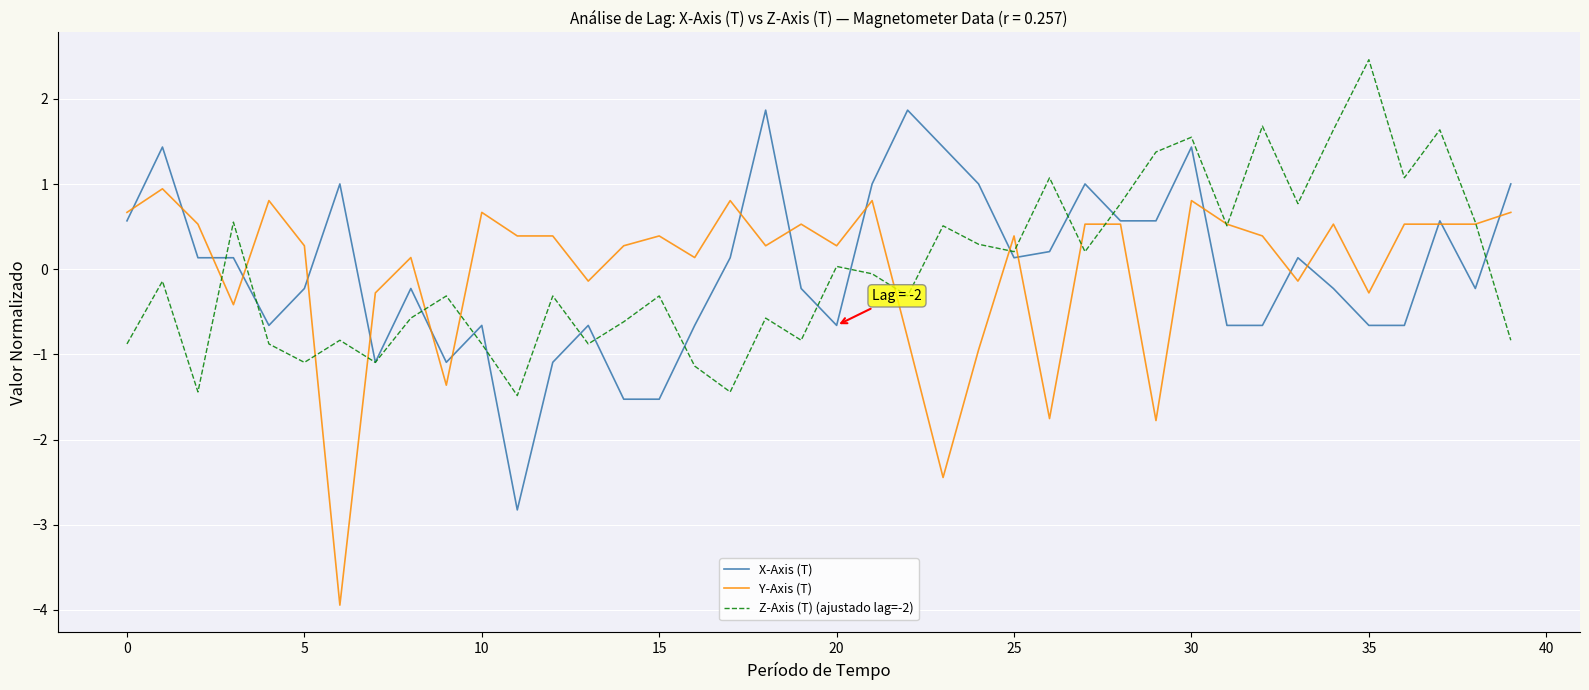

What is the maximum value for Y-Axis (T)?

0.9